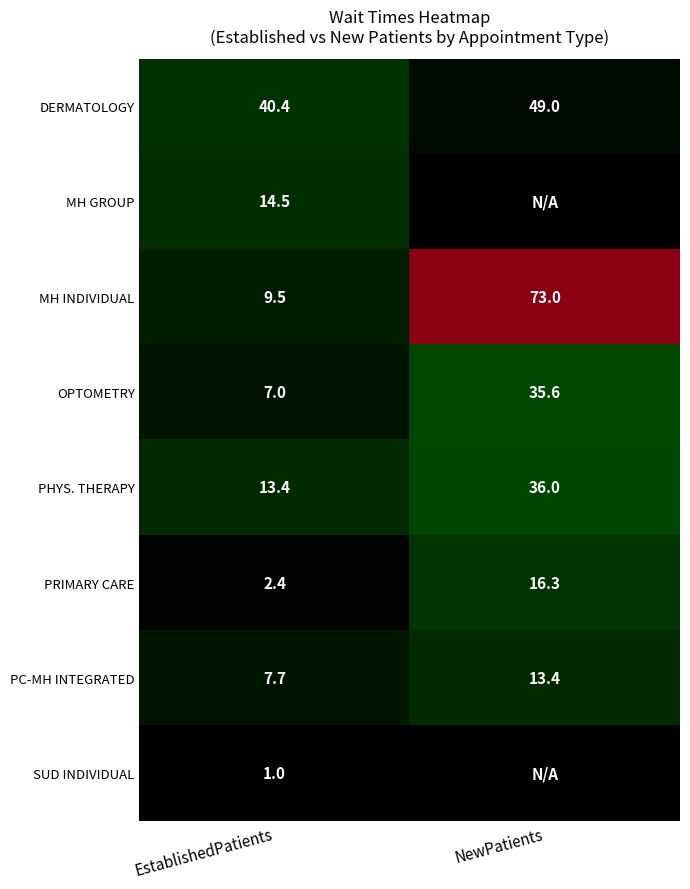

Which has a higher value, NewPatients or EstablishedPatients?

NewPatients